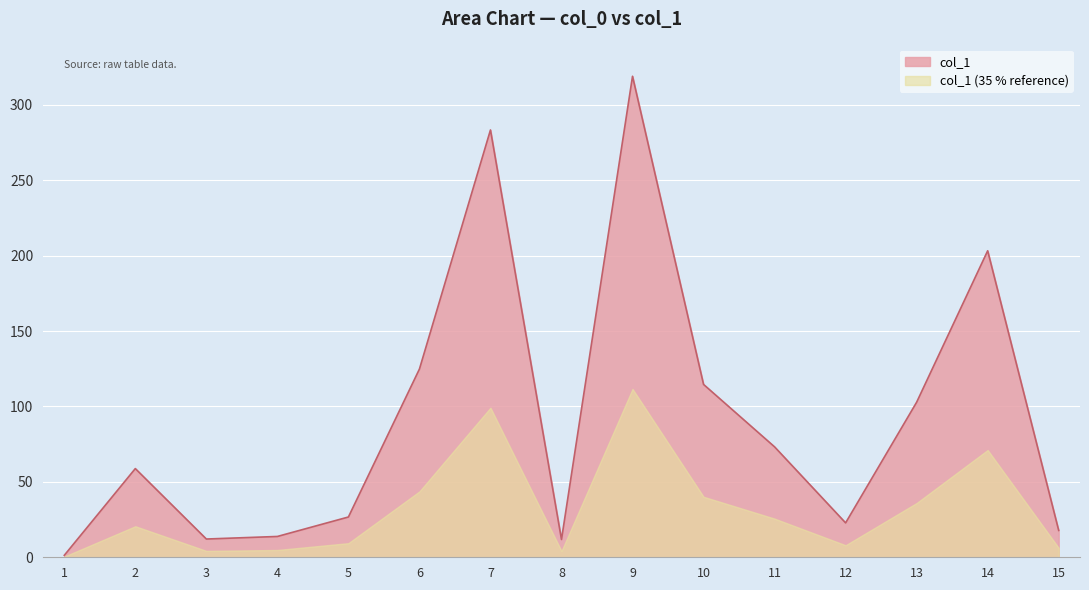

How many points are lower than both their immediate neighbors (excluding endpoints)?

3